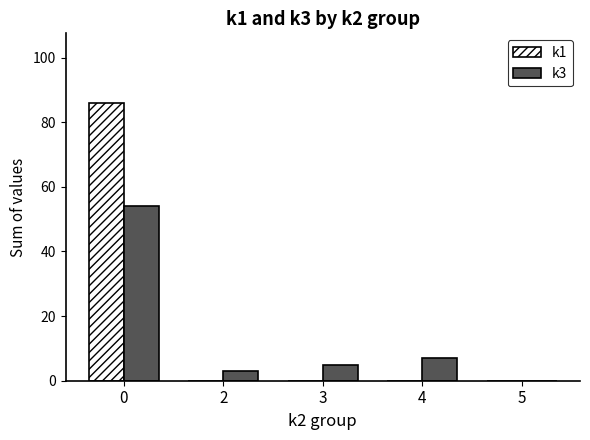

How many distinct data groups are displayed?

2